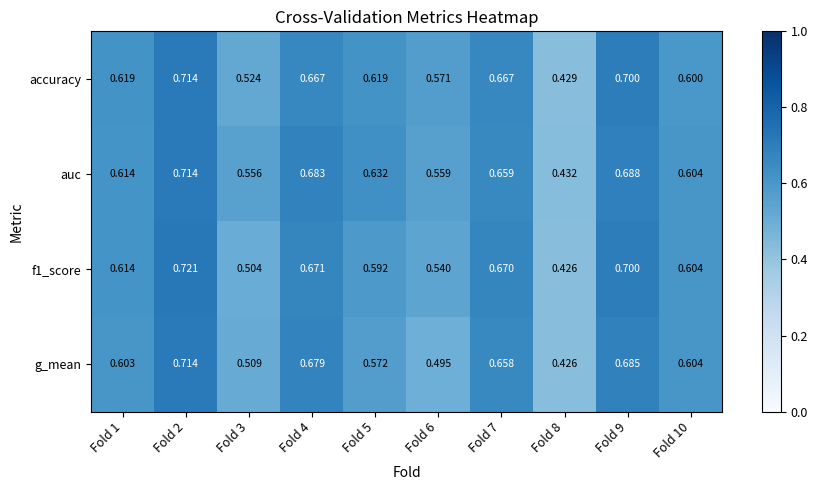

What is the total value across all series at Fold 2?

2.9